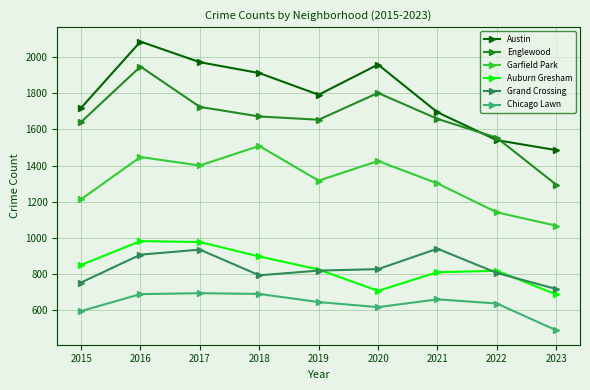

True or false: Garfield Park has more than 1 interior local peaks.

True